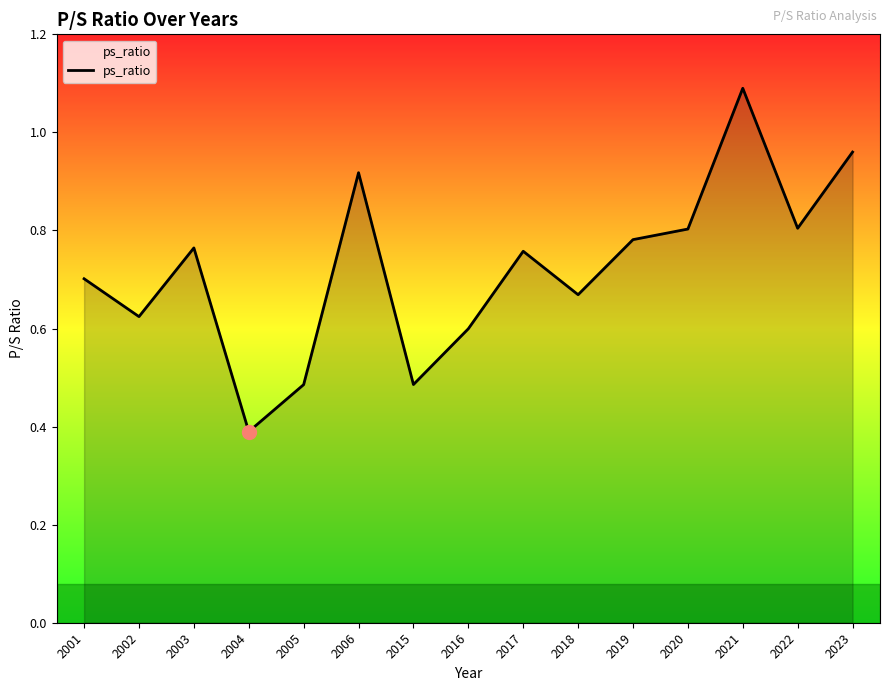

Which has a higher value, 2016 or 2017?

2017